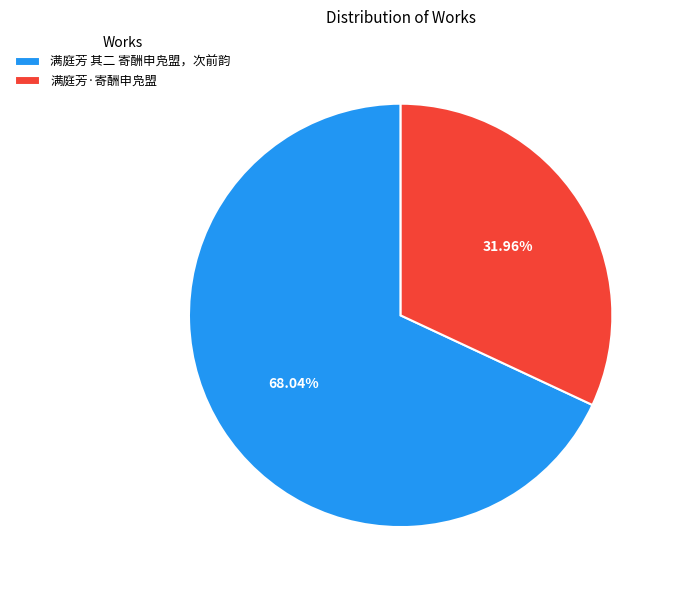

What percentage is the 满庭芳·寄酬申凫盟 slice, to the nearest percent?

32%